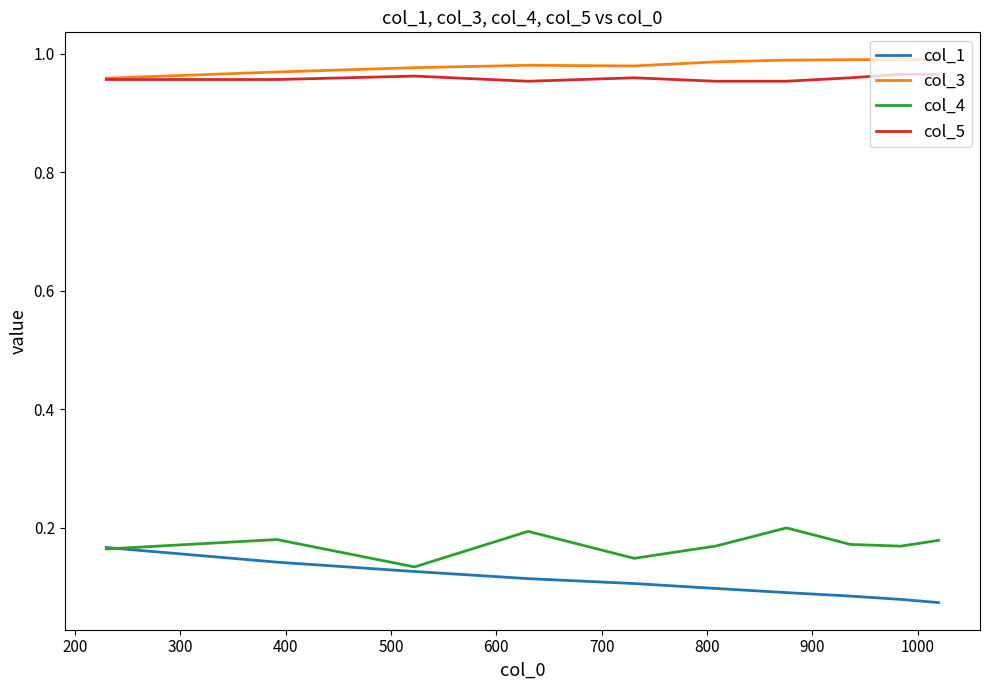

How many col_5 values are between 0 and 1?

10